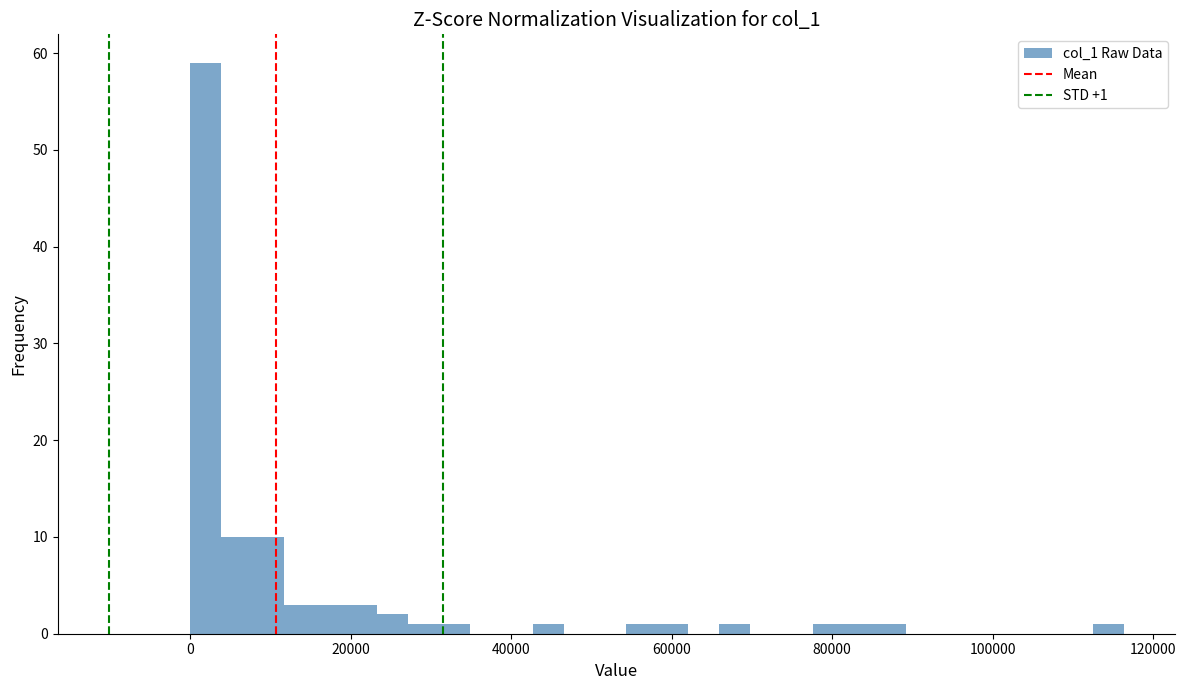

Around what value on the x-axis is the tallest bar? Give the approximate position of its centre, as read against the axis.

2000